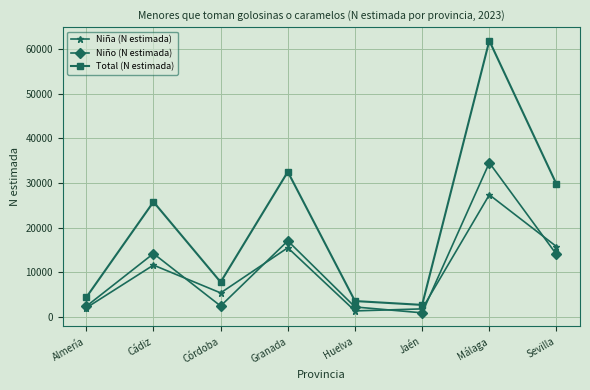

True or false: Total (N estimada) has a value of 13623 at Cádiz.

False